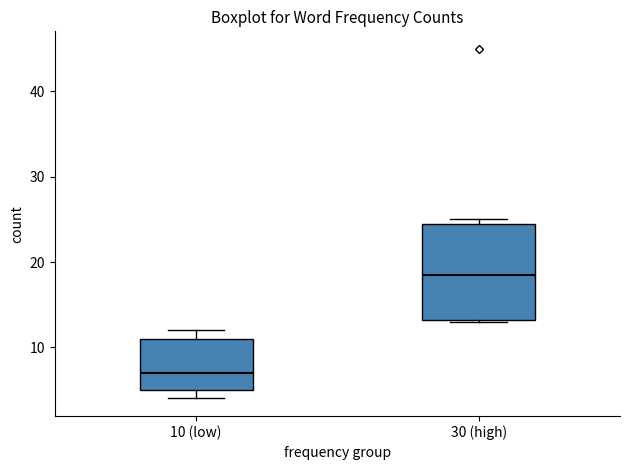

Where does the median line of the box for 30 (high) sit on the y-axis? The values are not printed on the chart, so give them approximately, as read against the axis.

19